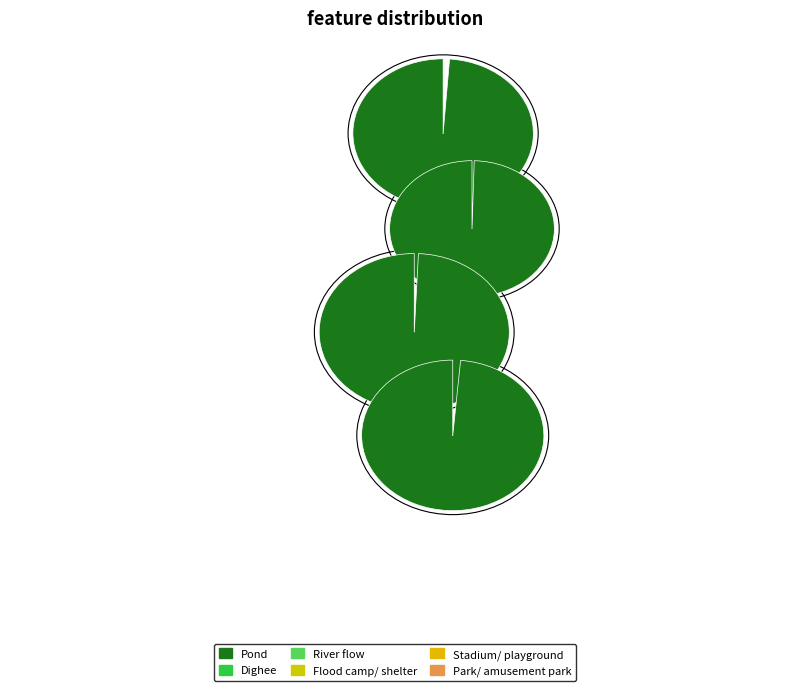

How many segments does this pie chart have?

6